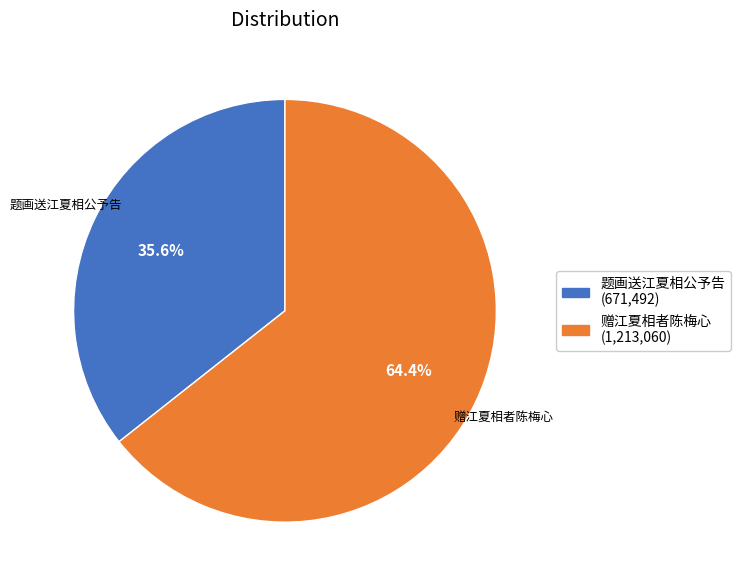

Count the number of slices in the pie.

2